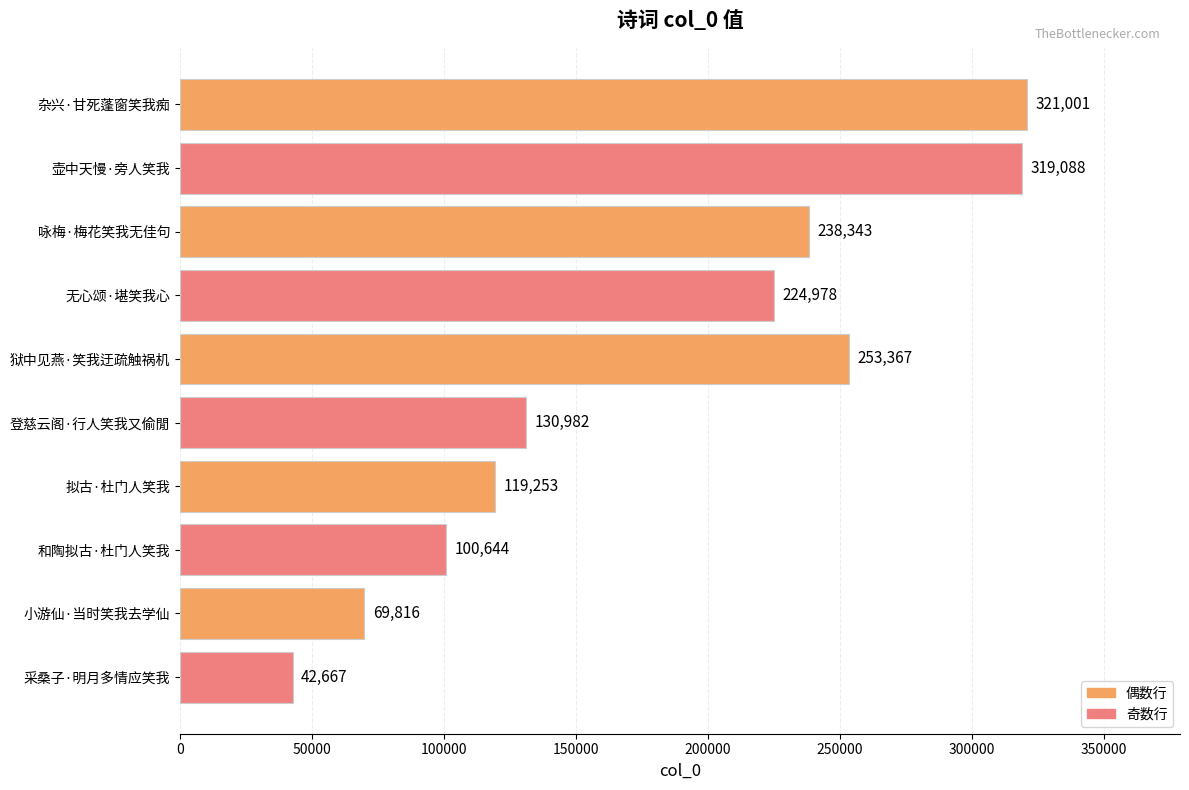

True or false: the data shows 69816 at 小游仙·当时笑我去学仙.

True